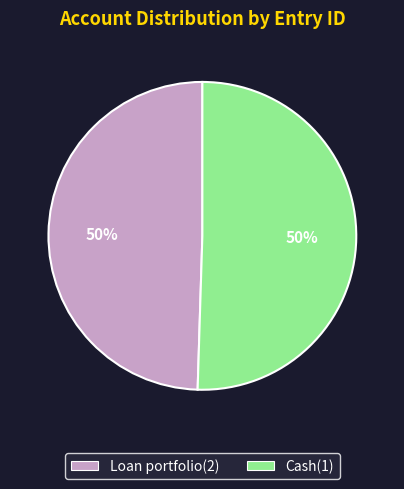

The Cash(1) slice represents 65% of the pie. True or false?

False